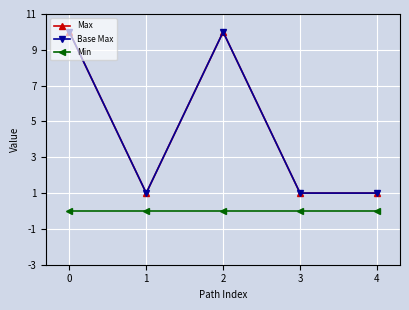

Rank the categories by Max value from lowest to highest.

1, 3, 4, 0, 2